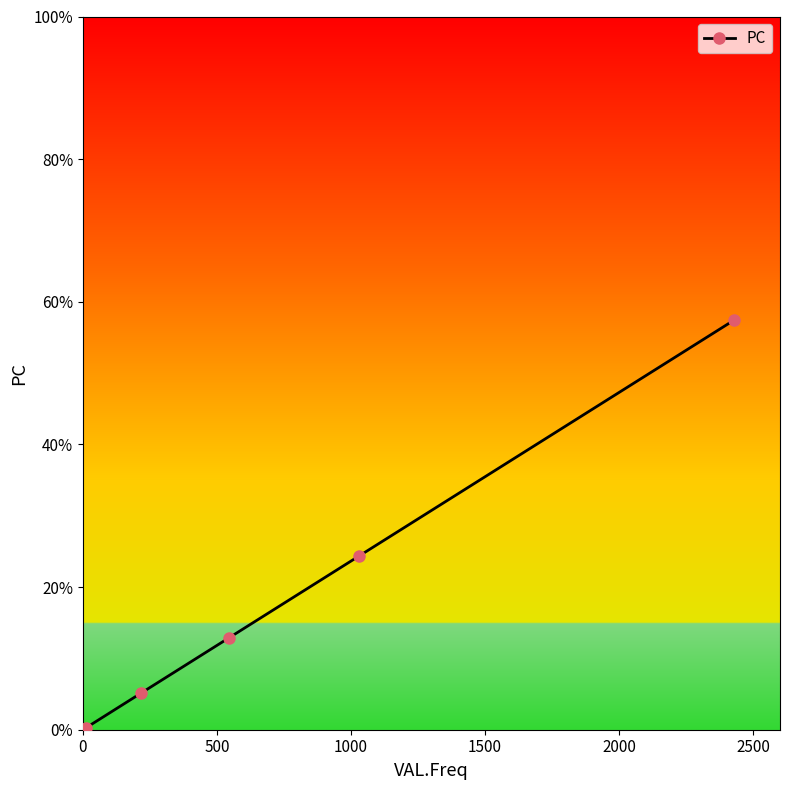

What is the difference between the second highest and second lowest values?

19.2